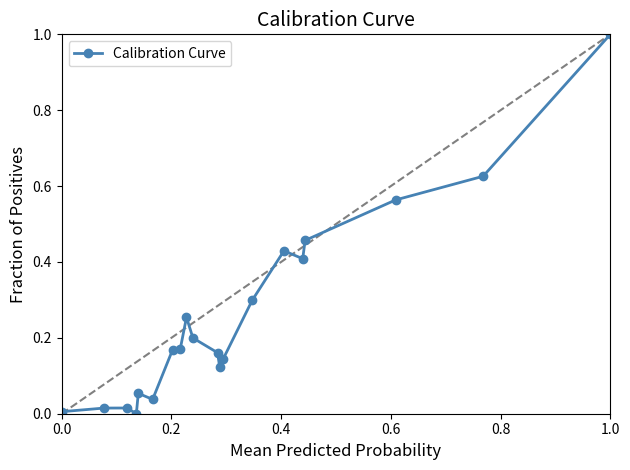

What is the difference between the maximum and minimum values?

1.0